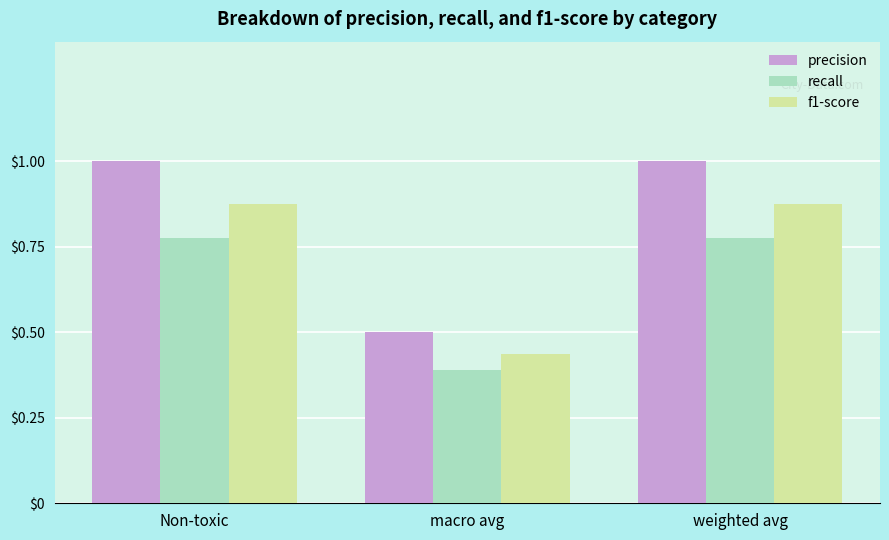

What is the label of the 2nd bar from the left?

macro avg